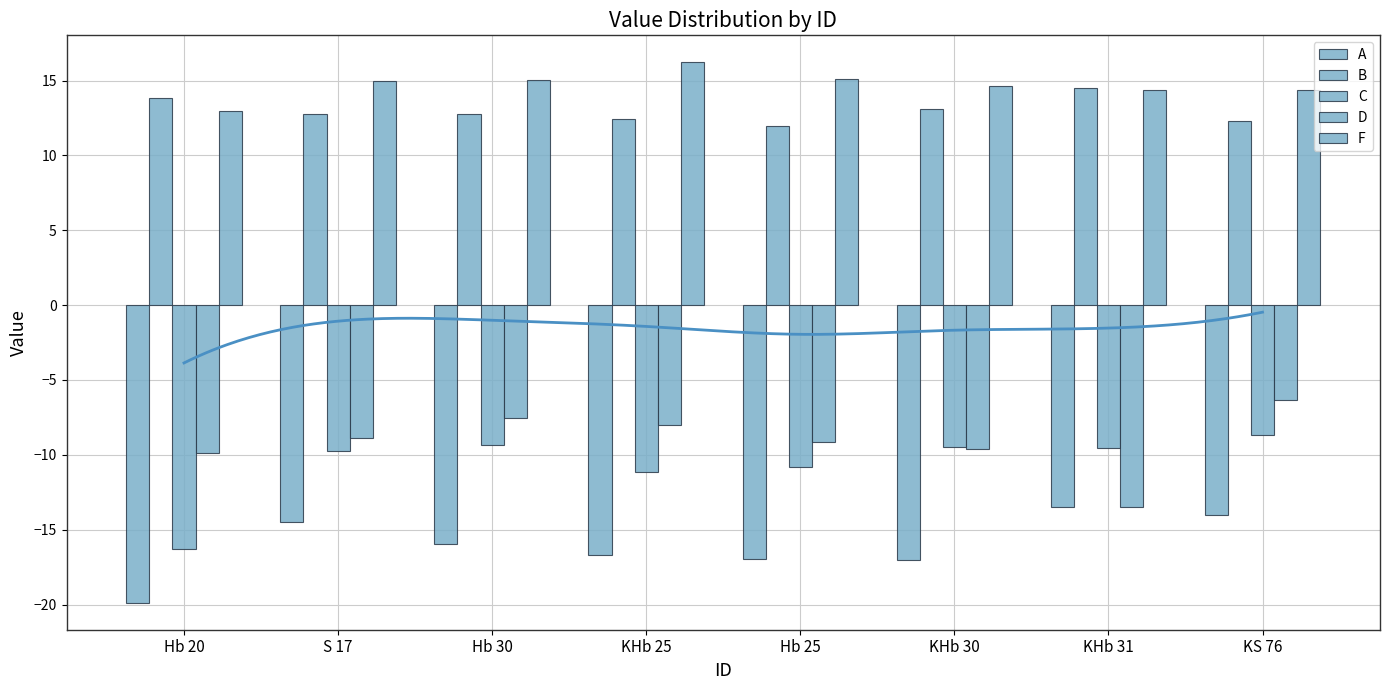

Which series has the widest spread of values?

C